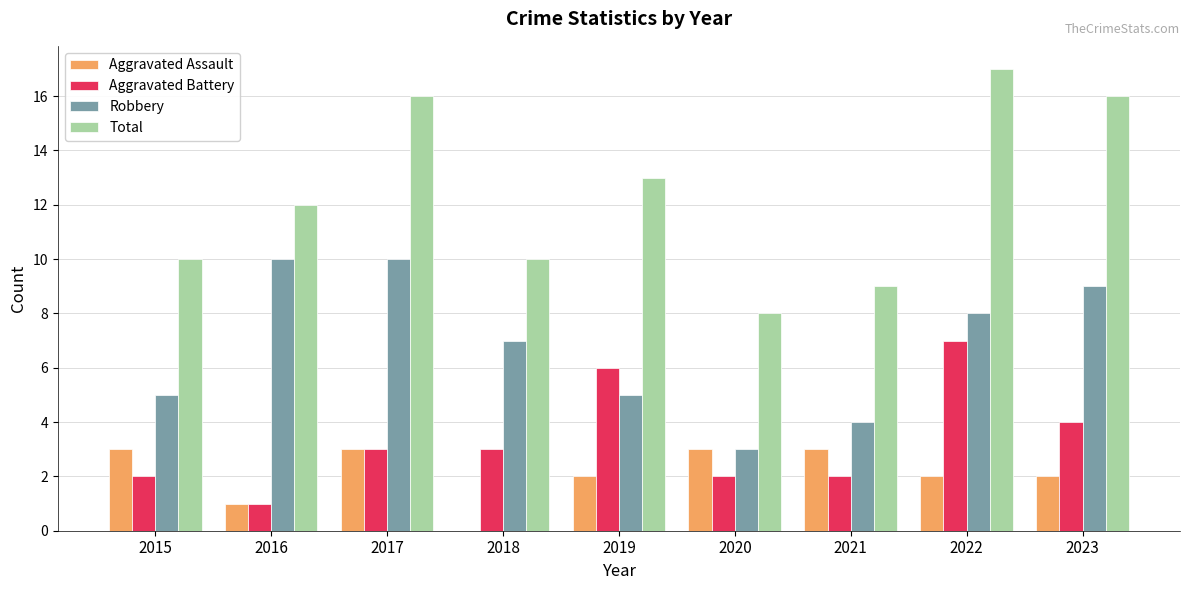

Where does the Robbery series first go above 7?

2016